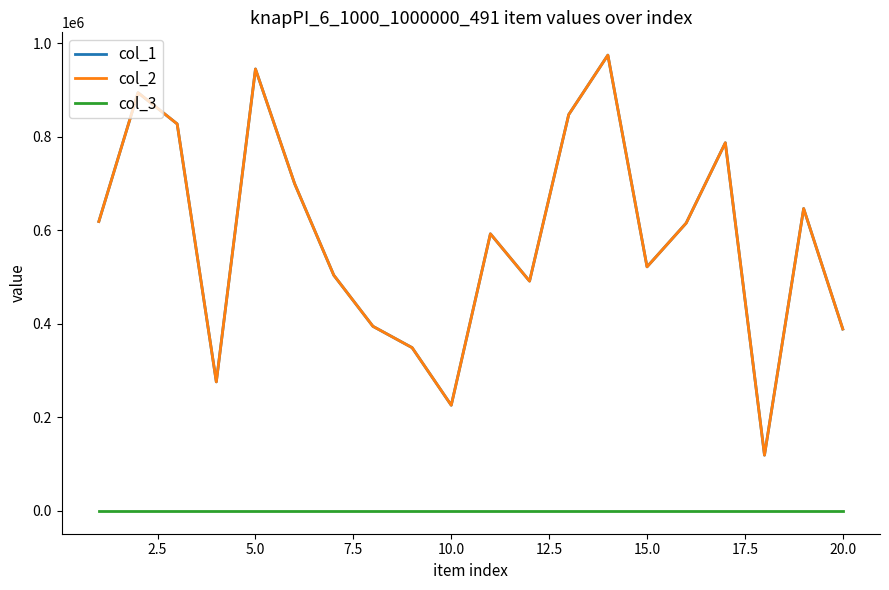

Does the chart display data point markers on the line(s)?

No